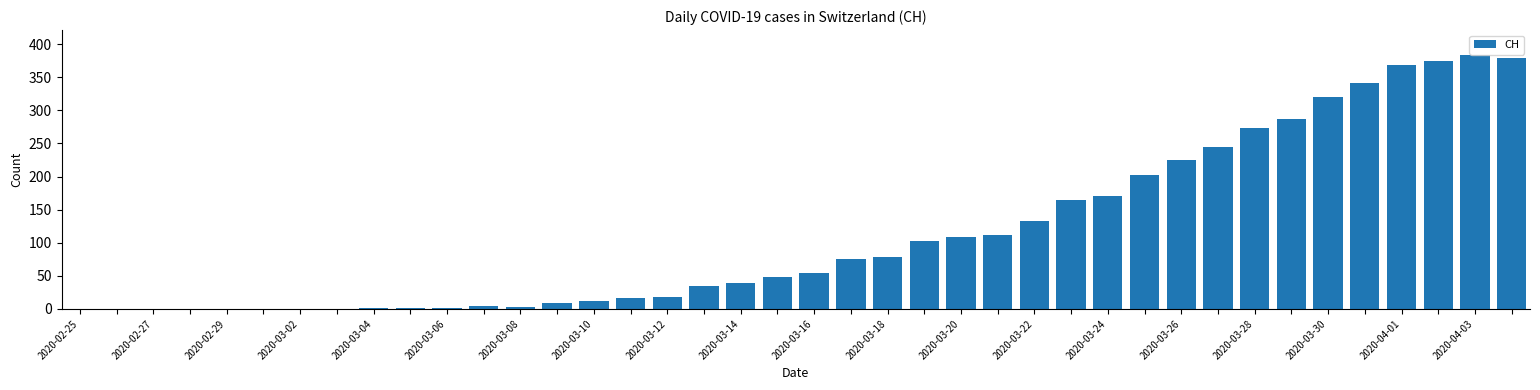

What is the sum of all values?

4586